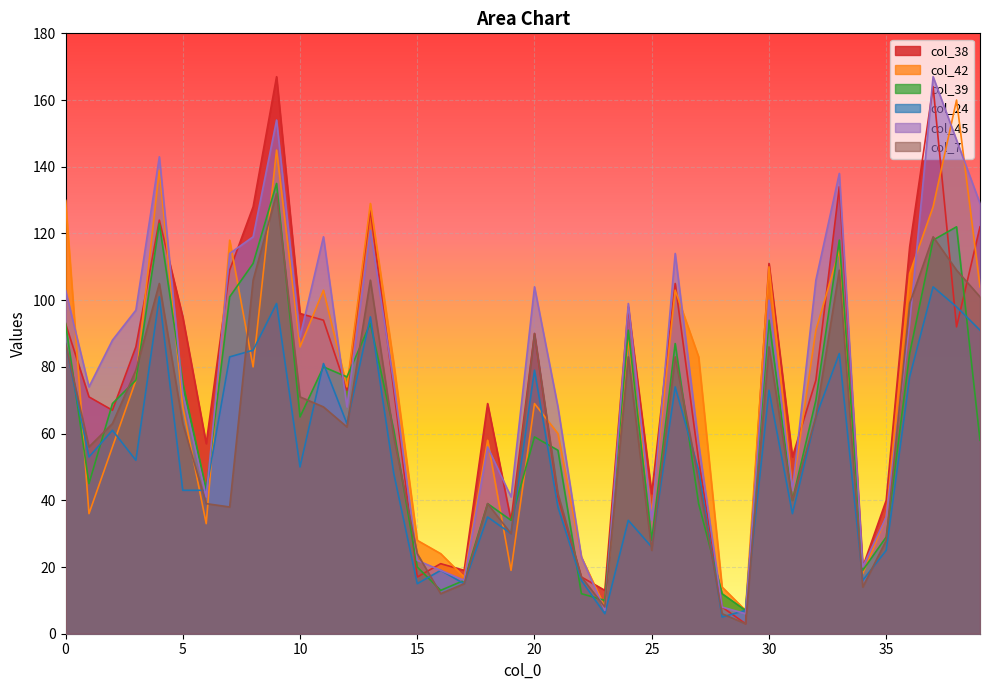

Reading left to right, what are all the values shown in this chart?

col_38: 93	71	67	86	124	95	57	109	128	167	96	94	73	127	73	17	21	19	69	34	90	41	17	13	98	42	105	52	8	3	111	53	76	134	20	40	116	164	92	122
col_42: 130	36	56	76	139	68	33	118	80	145	86	103	74	129	81	28	24	17	58	19	69	60	23	8	88	36	103	83	14	7	110	43	91	115	18	35	108	128	160	104
col_39: 93	45	69	76	123	75	43	101	111	135	65	80	77	93	61	20	13	16	39	34	59	55	12	10	91	28	87	39	12	7	94	40	70	118	19	29	84	118	122	58
col_24: 87	53	61	52	101	43	43	83	85	99	50	81	63	95	48	15	19	15	35	30	79	38	16	6	34	26	74	49	5	7	73	36	65	84	16	25	77	104	98	91
col_45: 103	74	88	97	143	72	41	114	119	154	89	119	68	121	75	22	19	16	56	41	104	68	23	7	99	34	114	57	8	6	100	43	106	138	20	35	93	167	148	129
col_7: 87	56	63	79	105	63	39	38	106	132	71	68	62	106	59	24	12	15	39	30	90	42	17	8	83	25	83	46	6	3	86	40	65	109	14	28	99	119	109	101